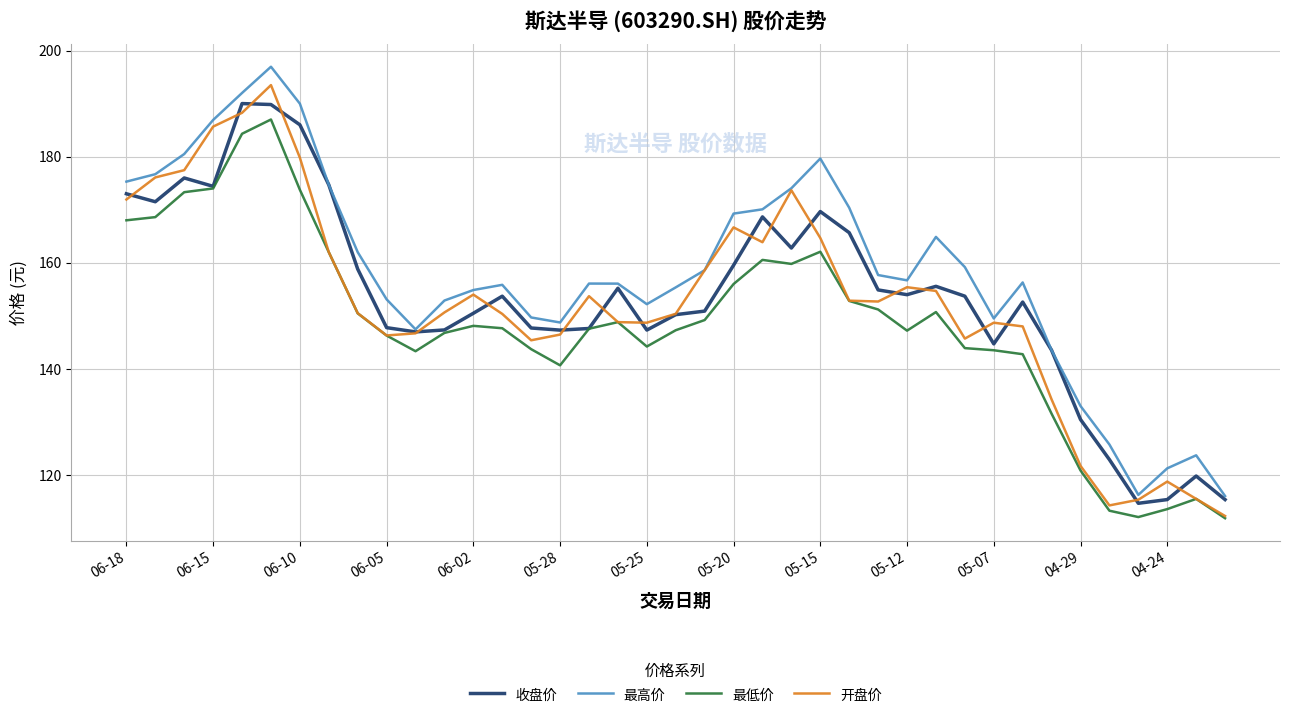

In 最低价, how many points are higher than both neighbors (excluding endpoints)?

7